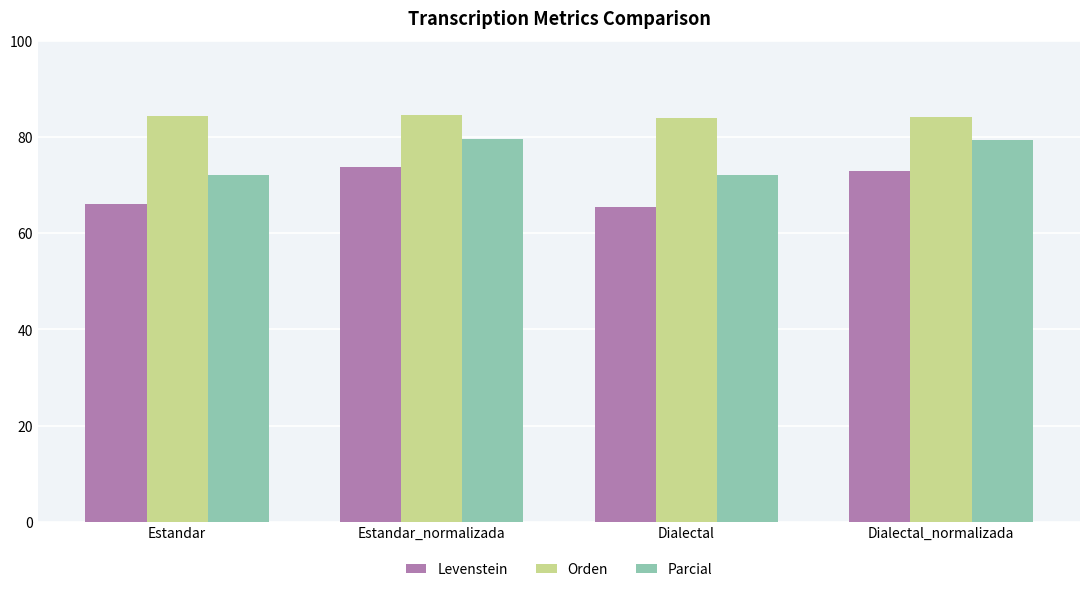

How many values in the Parcial series exceed 79?

2